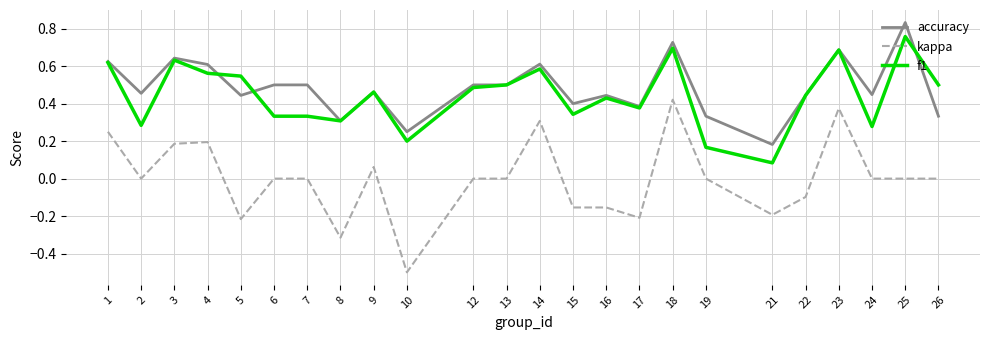

Which series has the largest total across all categories?

accuracy